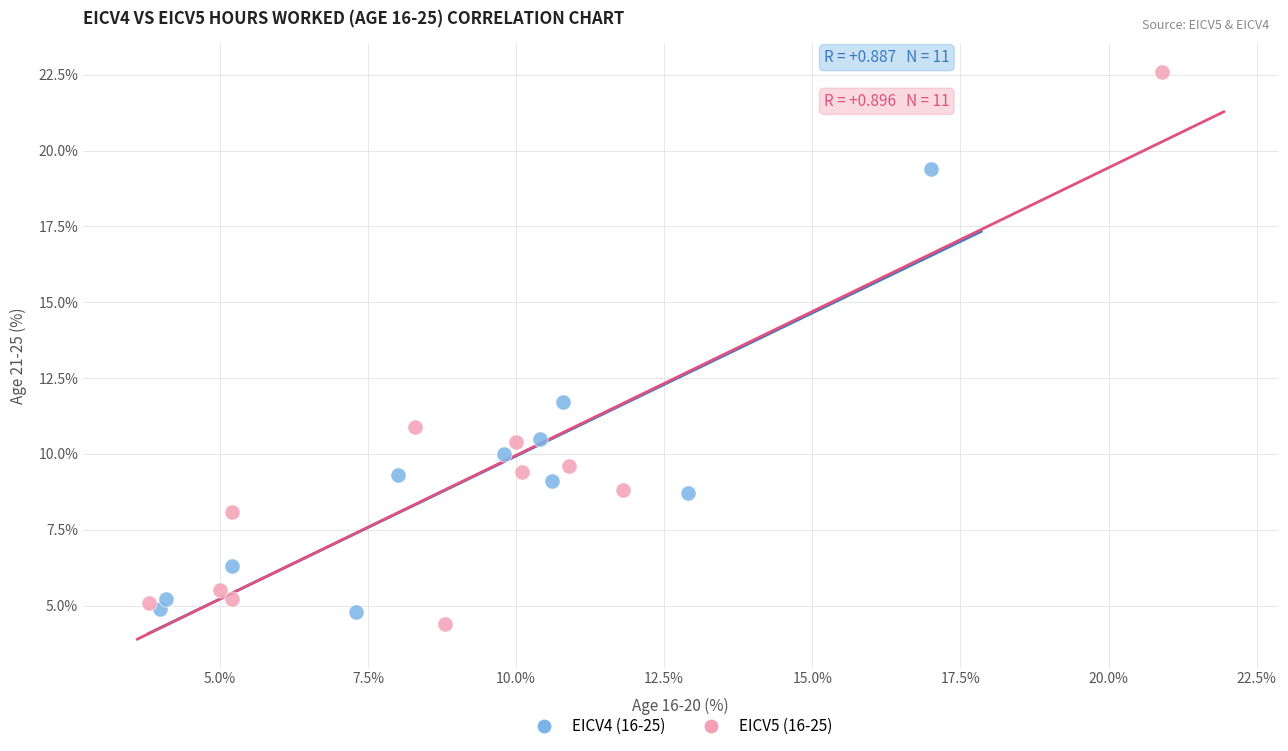

What are all the series names shown in the legend?

EICV4 (16-25), EICV5 (16-25)